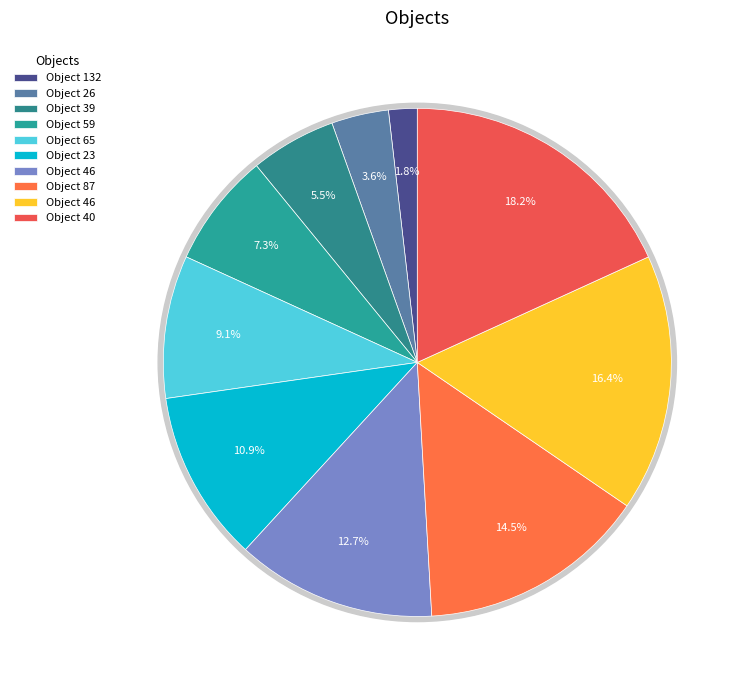

Count the number of slices in the pie.

10